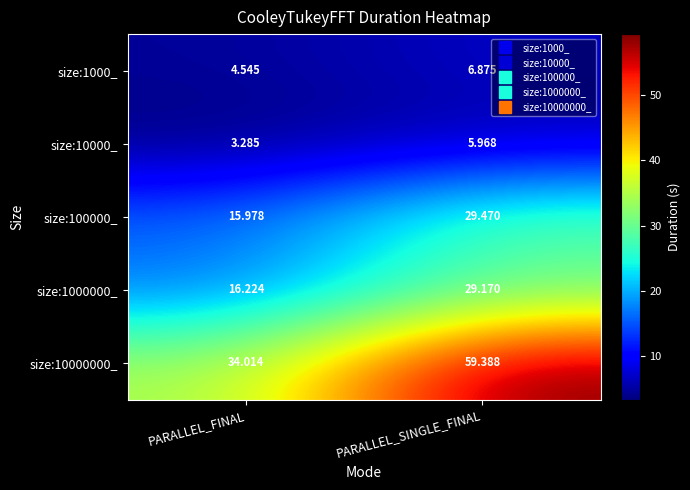

Rank the series at PARALLEL_FINAL from highest to lowest value.

size:10000000_, size:1000000_, size:100000_, size:1000_, size:10000_